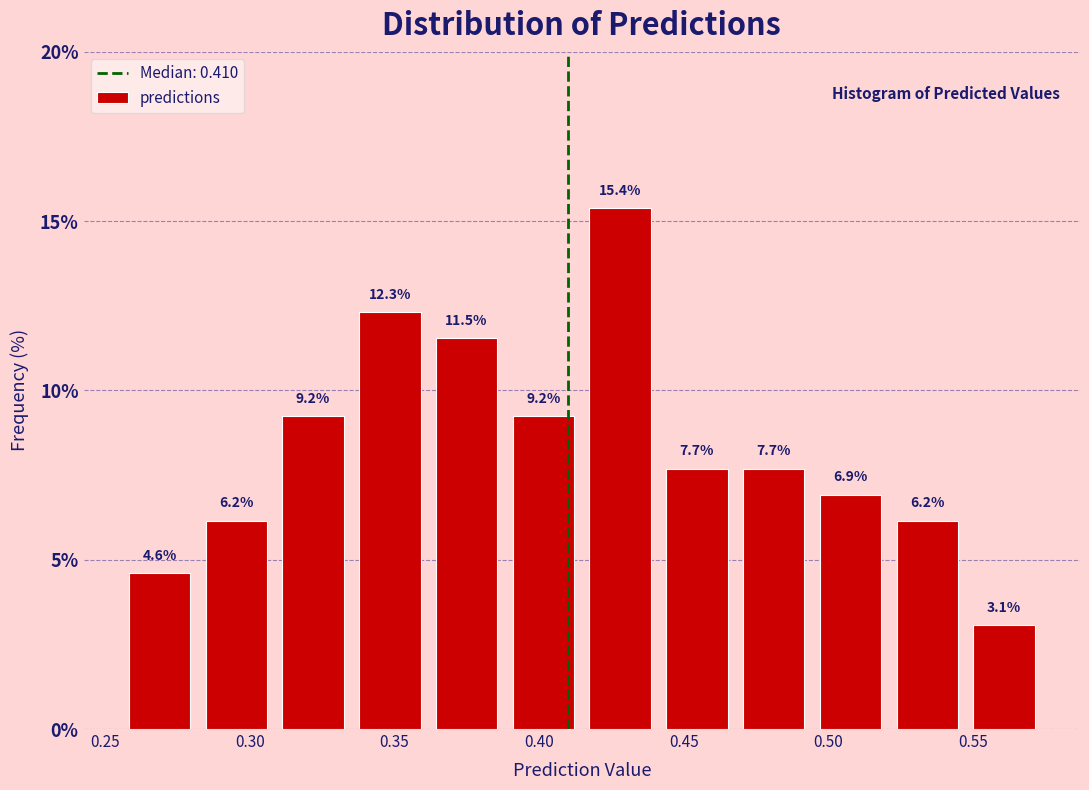

How tall is the bar that spans 0.360 to 0.390 on the x-axis? The bar edges are not printed on the chart, so give them approximately, as read against the axis.

11.5